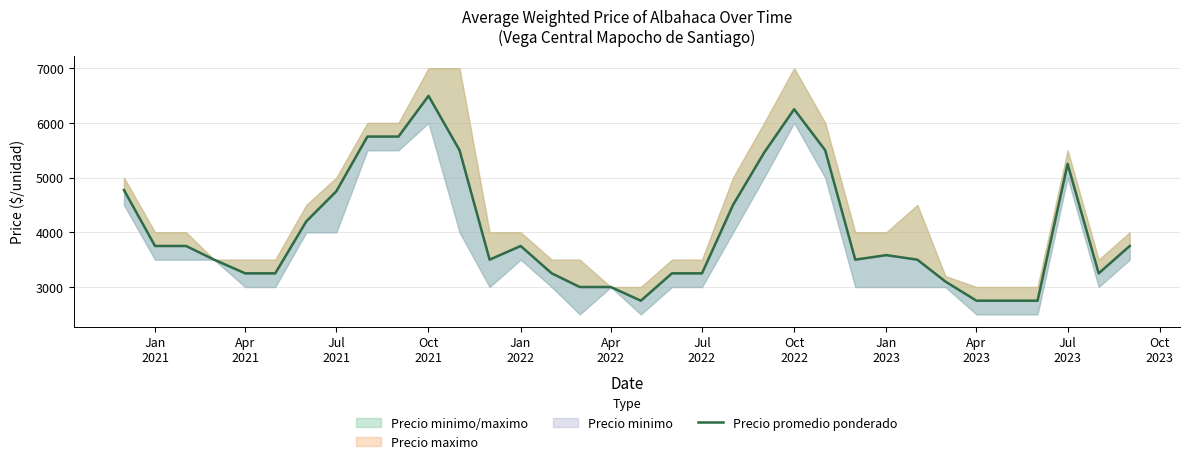

True or false: the data has more than 2 interior local peaks.

True